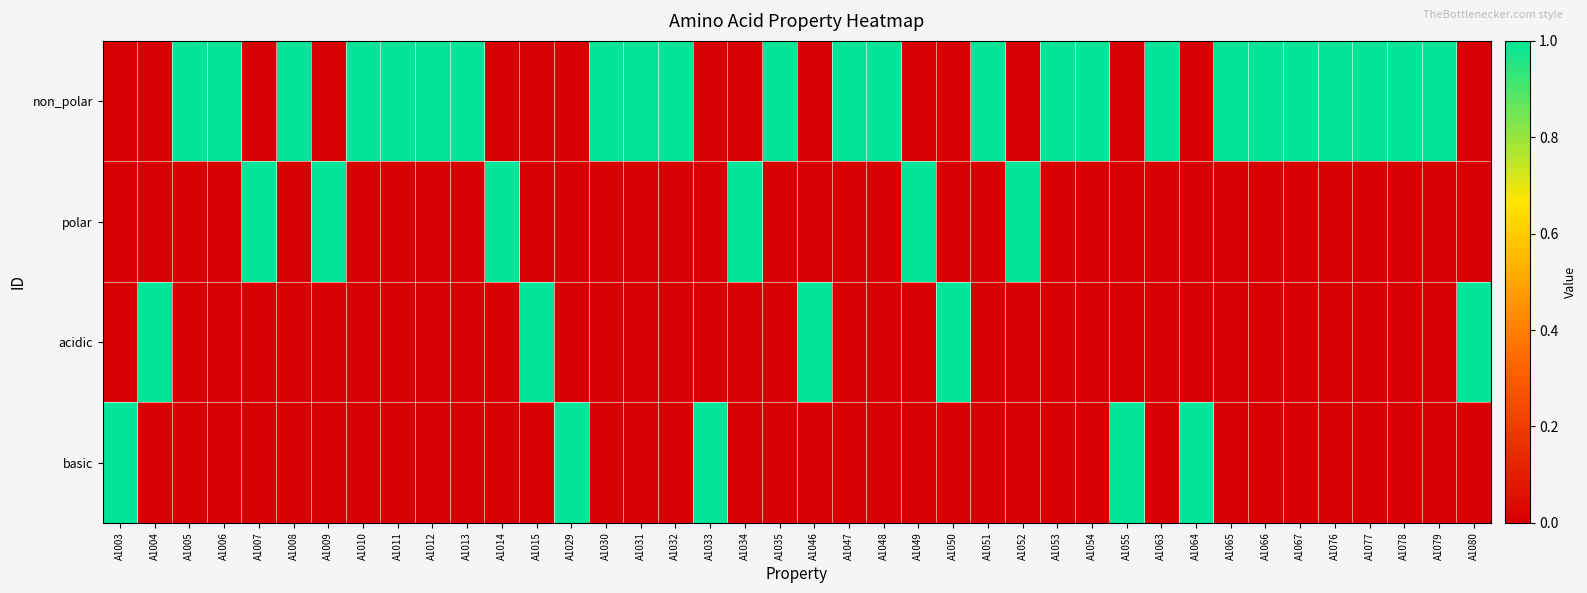

Which has a higher value, A1055 or A1065?

A1065